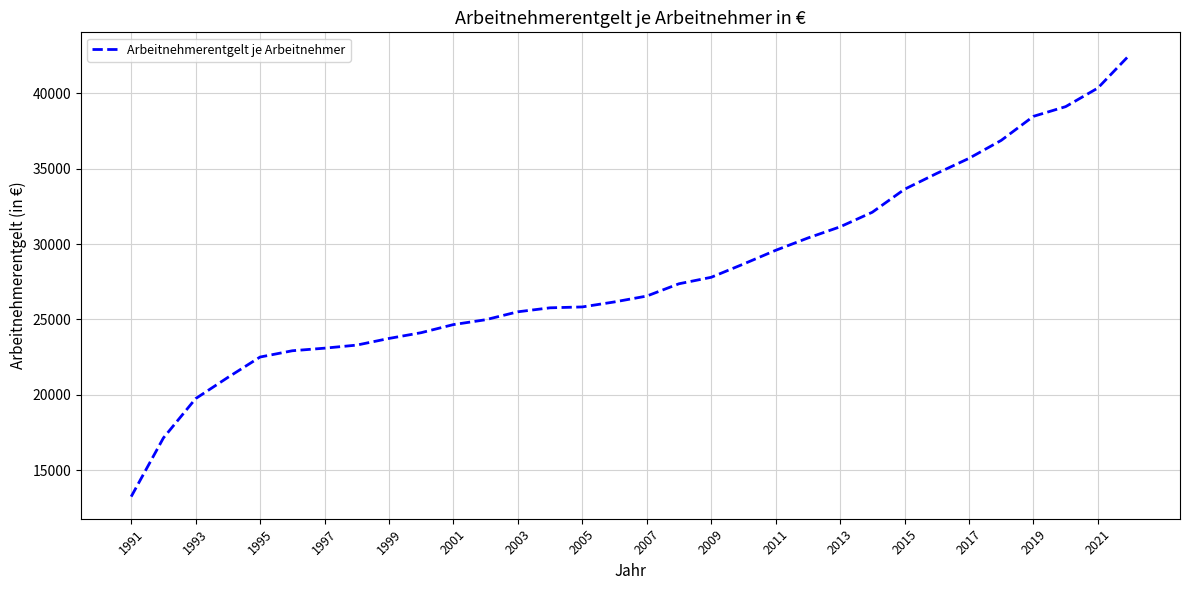

What is the smallest value displayed?

13242